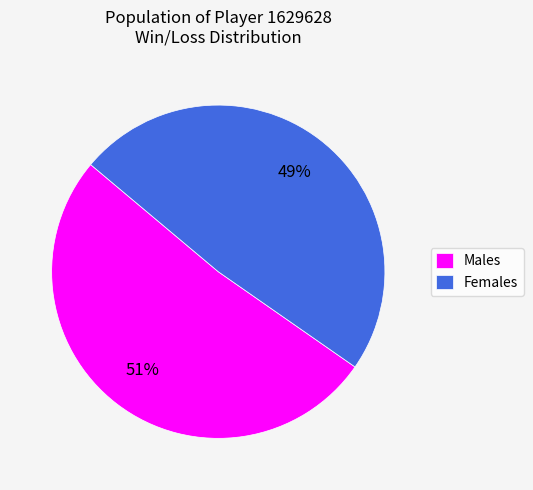

What percentage is the Females slice, to the nearest percent?

49%